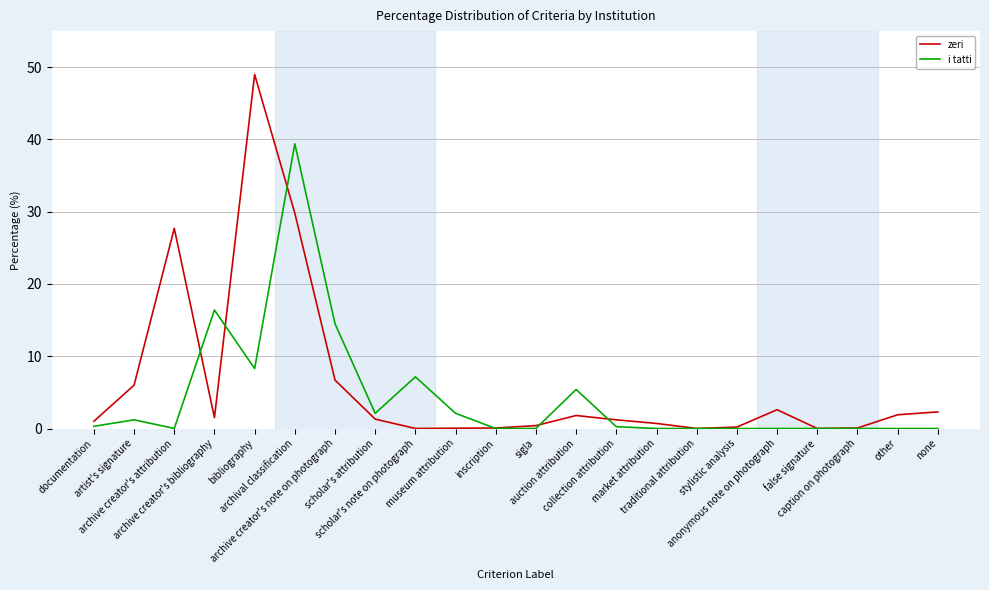

Which series has the largest range (max minus min)?

zeri